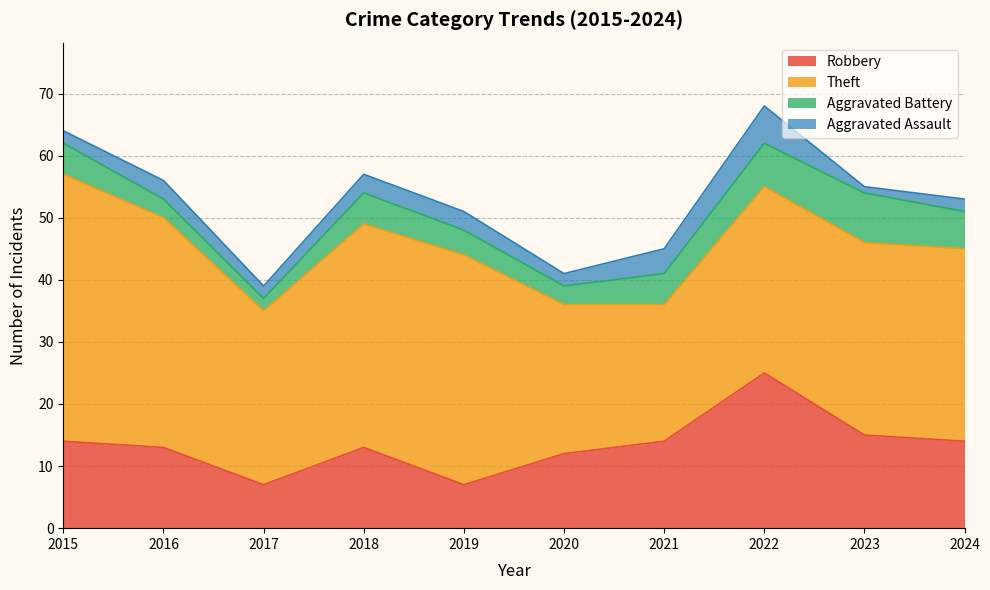

True or false: Robbery and Aggravated Assault intersect in this chart.

False